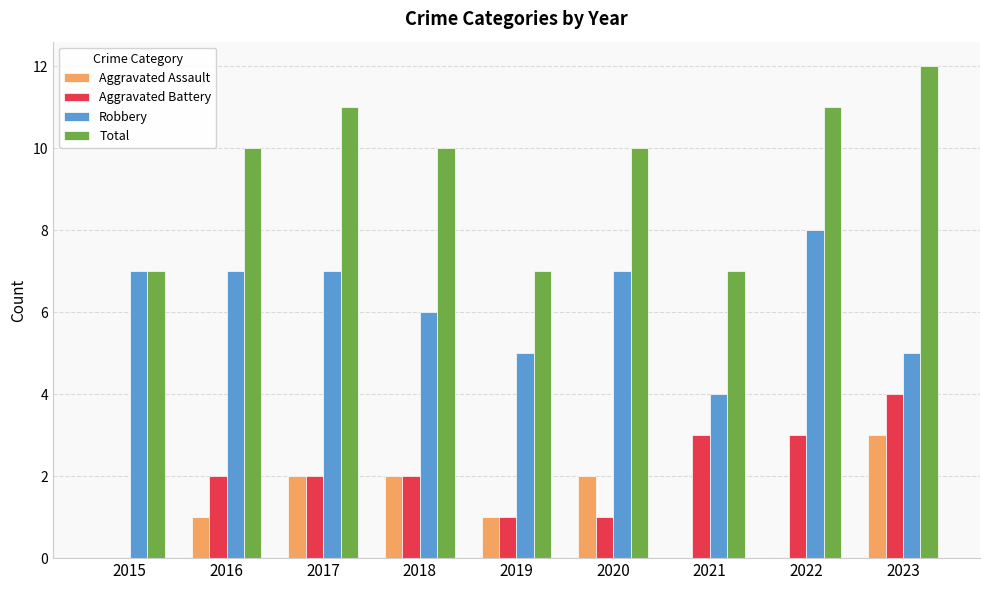

Are the bars horizontal?

No